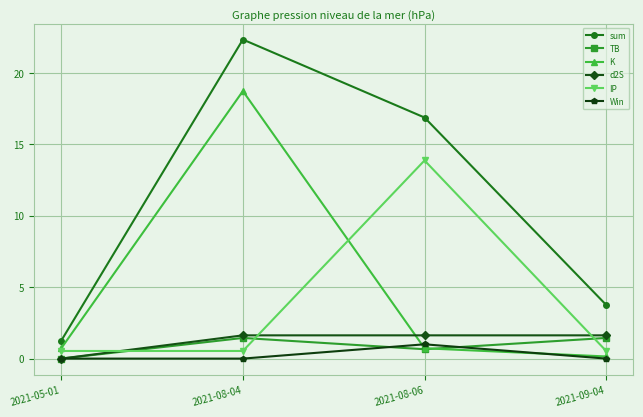

The value of d2S at 2021-08-06 is 1.6. True or false?

True